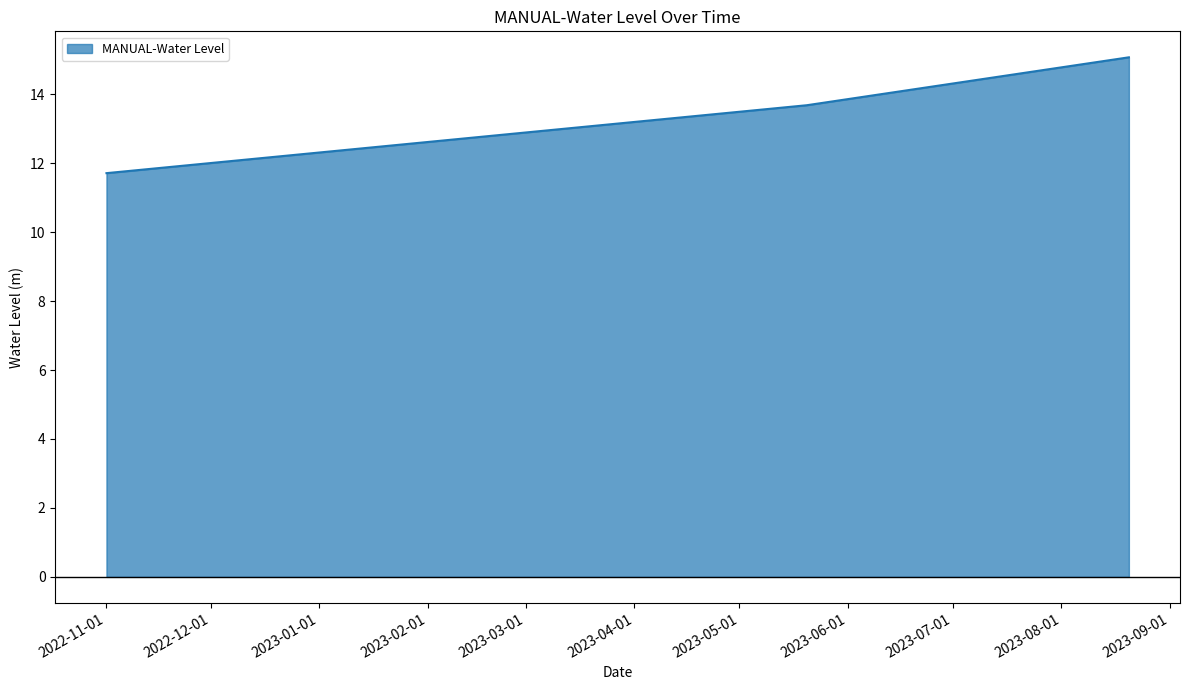

How many series are shown in this chart?

1